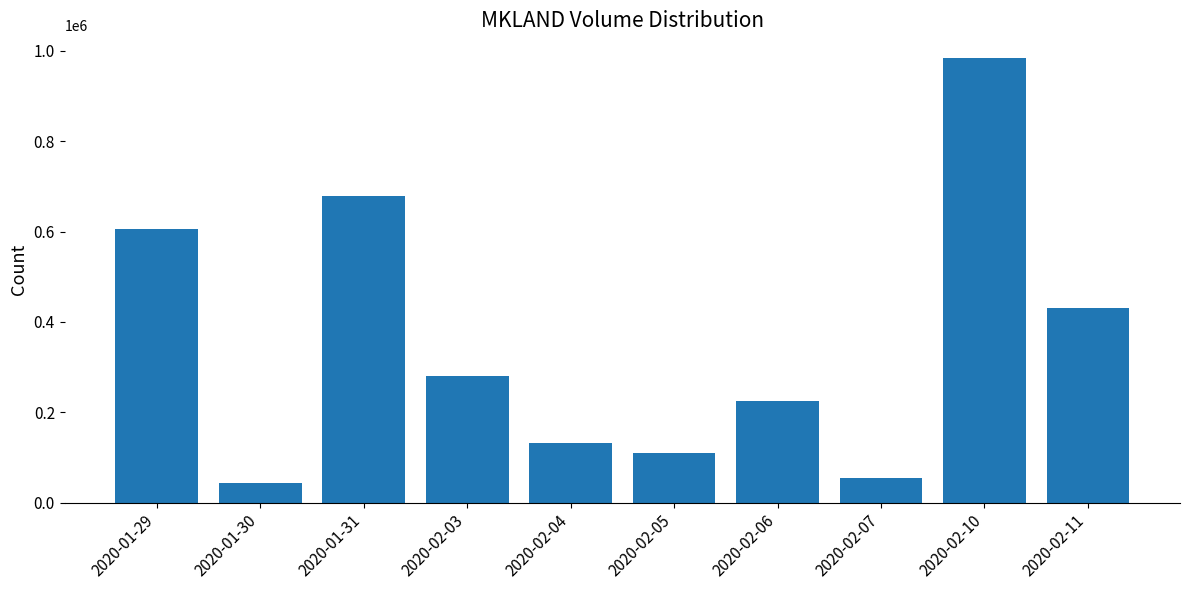

Which category has the lowest value across all series?

2020-01-30